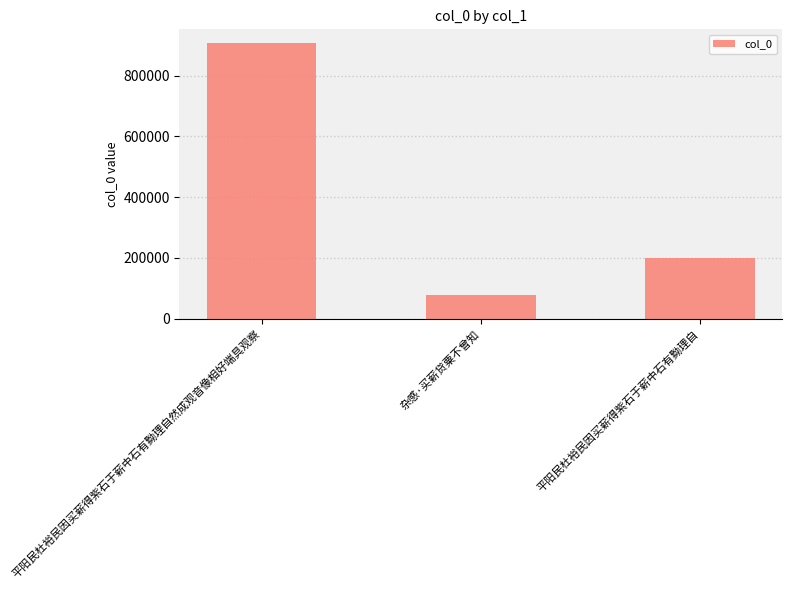

Read the value at 平阳民杜裕民因买薪得紫石于薪中石有黝理自然成观音像相好端具观察.

906966